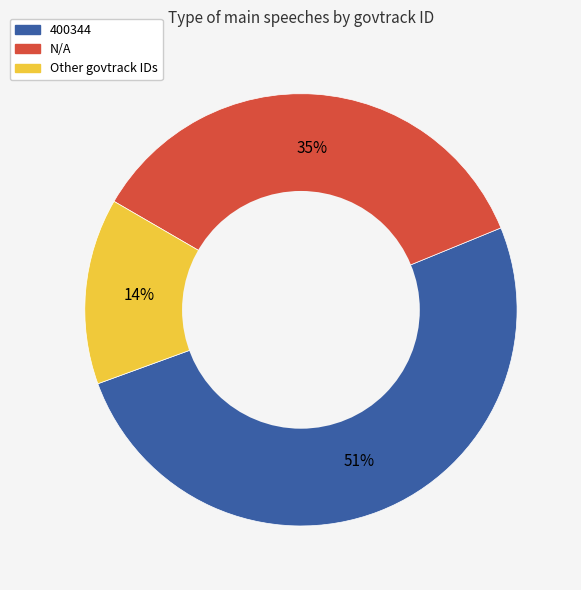

To the nearest percent, what is the difference between the largest and smallest slice percentages?

37%